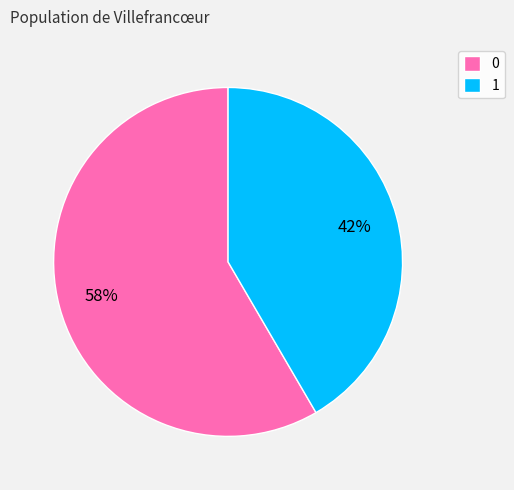

The 1 slice represents 27% of the pie. True or false?

False